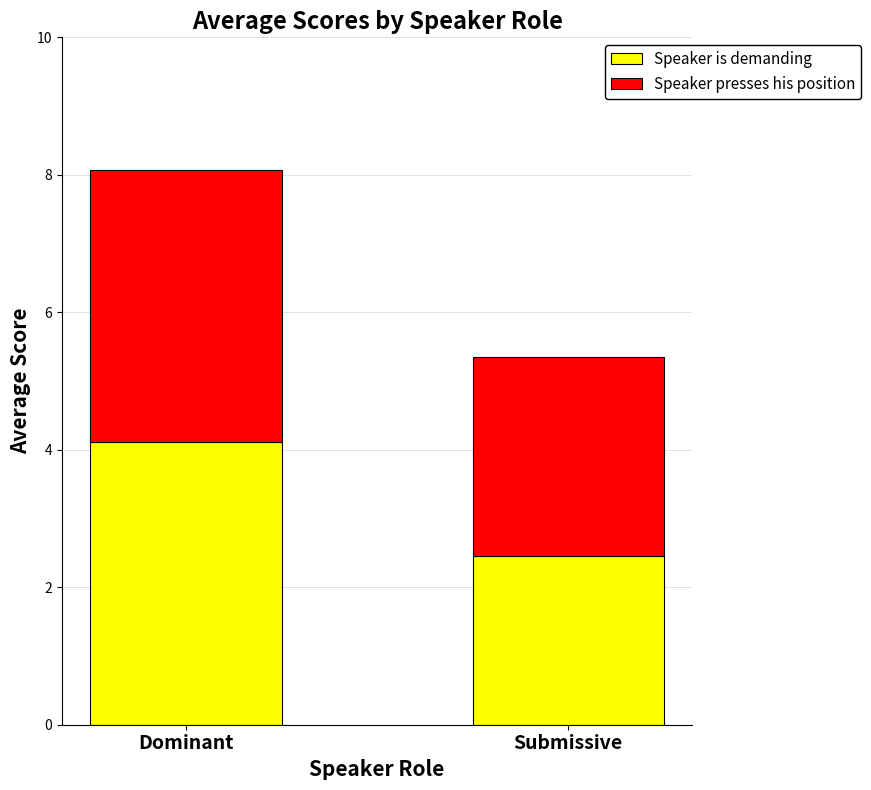

What is the lowest value of the Speaker is demanding series?

2.5